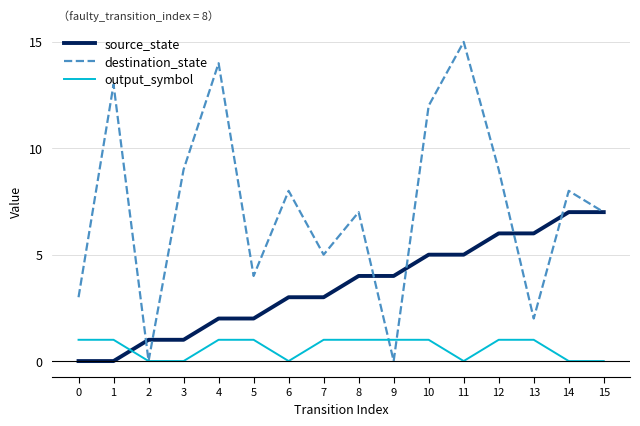

Reading left to right, what are all the values shown in this chart?

source_state: 0	0	1	1	2	2	3	3	4	4	5	5	6	6	7	7
destination_state: 3	13	0	9	14	4	8	5	7	0	12	15	9	2	8	7
output_symbol: 1	1	0	0	1	1	0	1	1	1	1	0	1	1	0	0